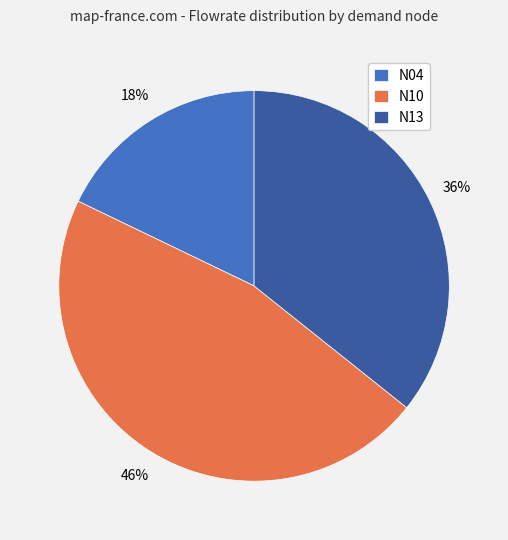

True or false: N04 accounts for 18% of the total.

True